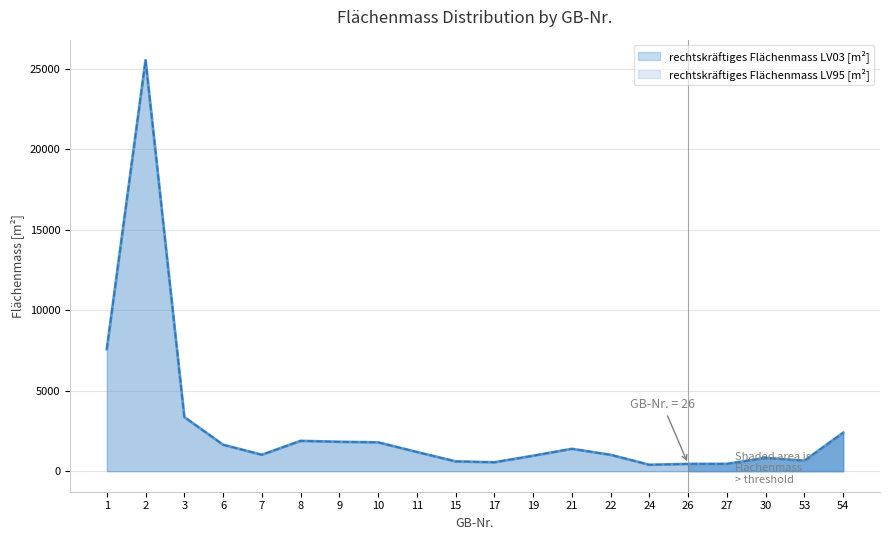

What are all the series names shown in the legend?

rechtskräftiges Flächenmass LV03 [m²], rechtskräftiges Flächenmass LV95 [m²]